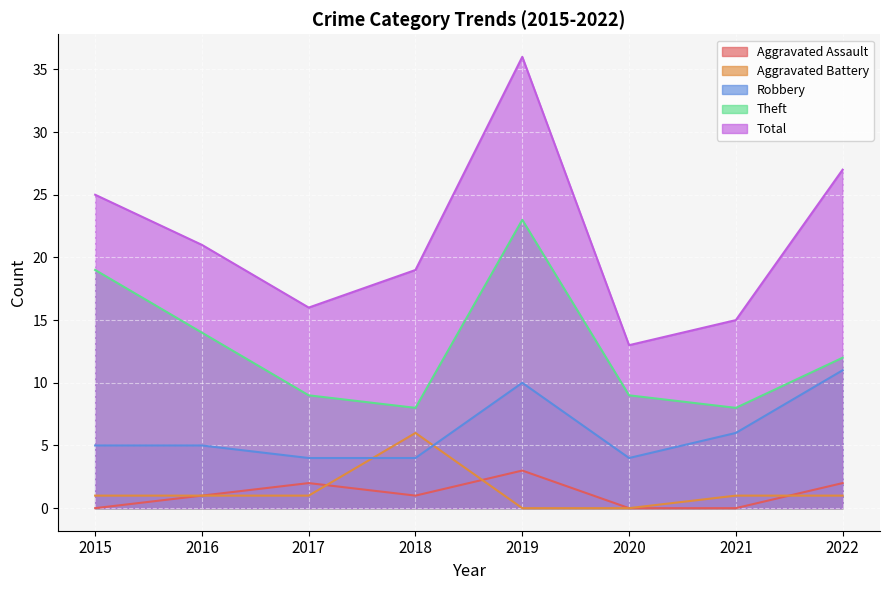

Which category has the highest value in the Theft series?

2019